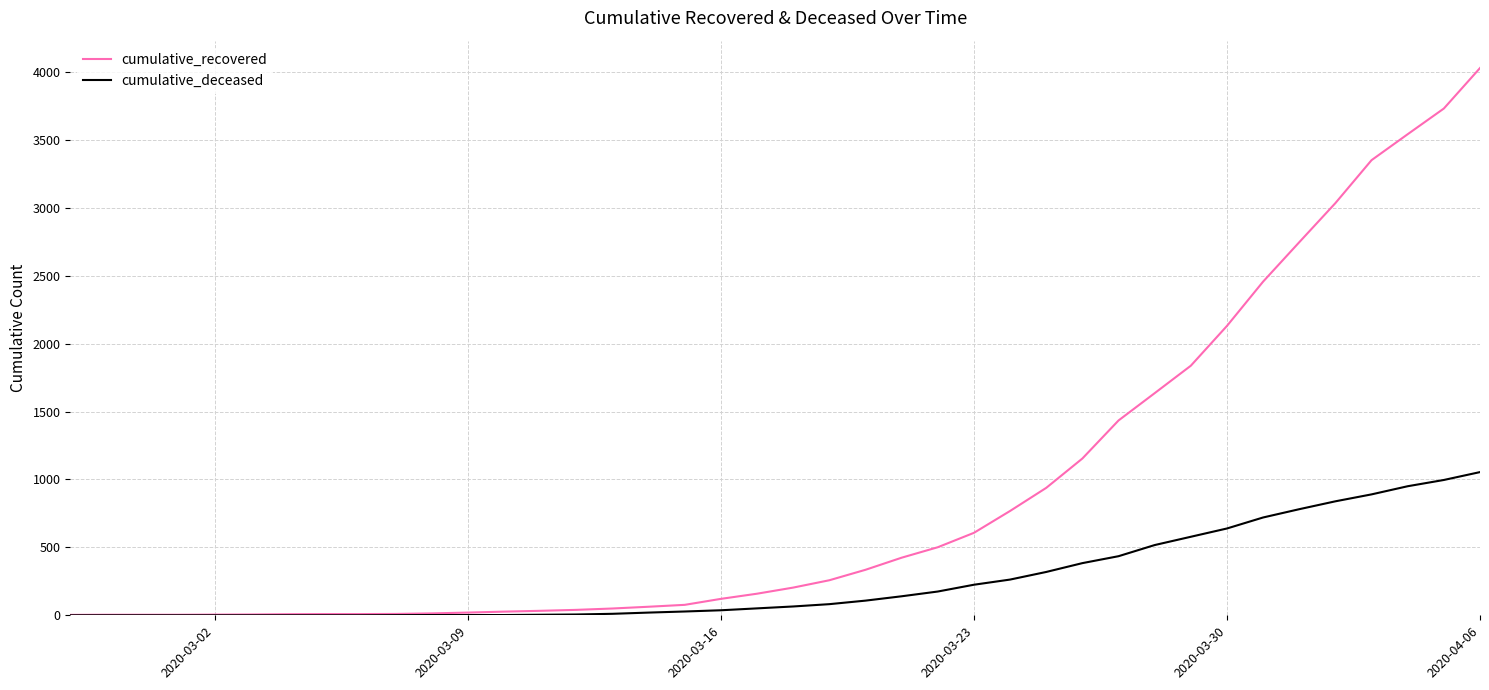

What is the maximum value for cumulative_deceased?

1054